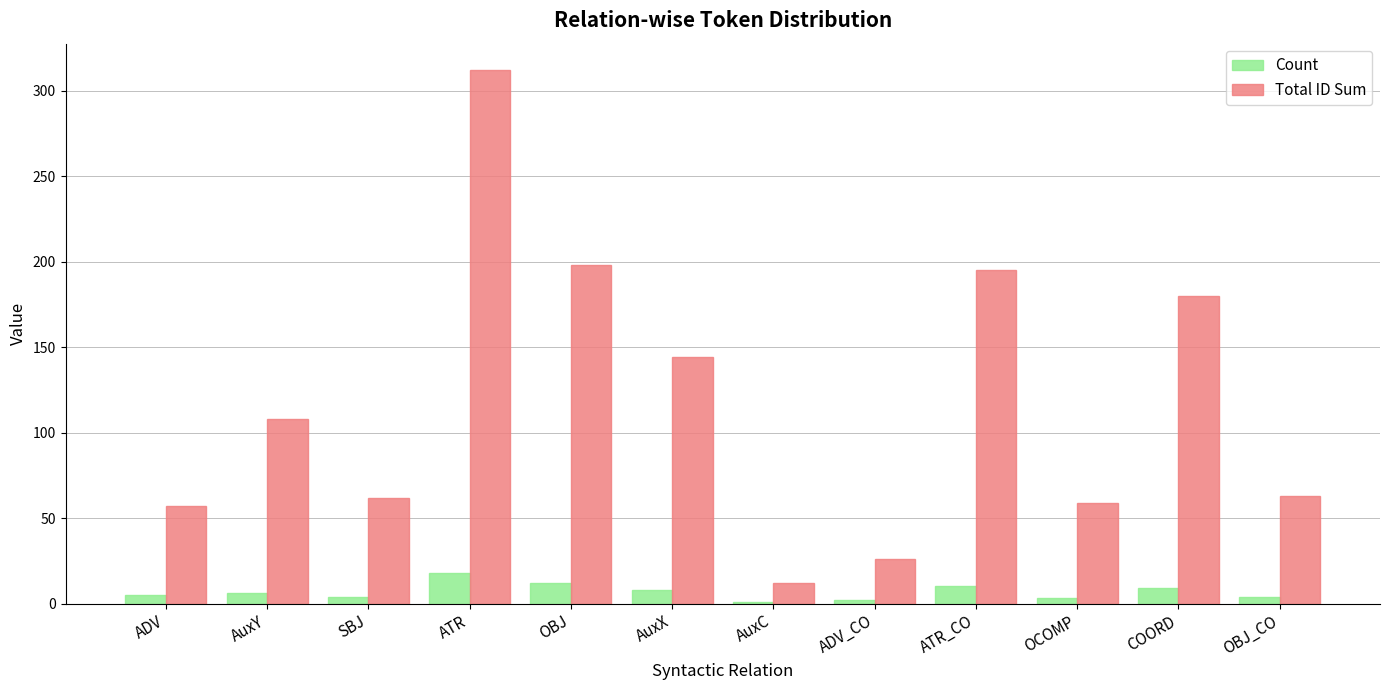

What is the label of the 9th bar from the left?

ATR_CO